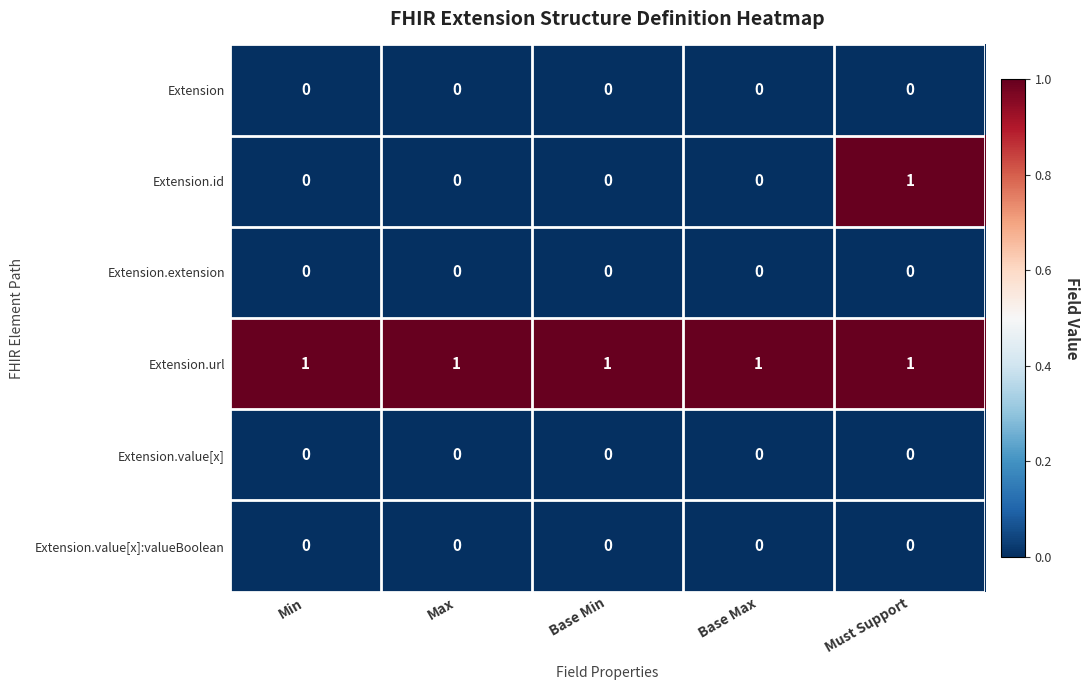

Which series changed the most between Base Min and Must Support?

Extension.id